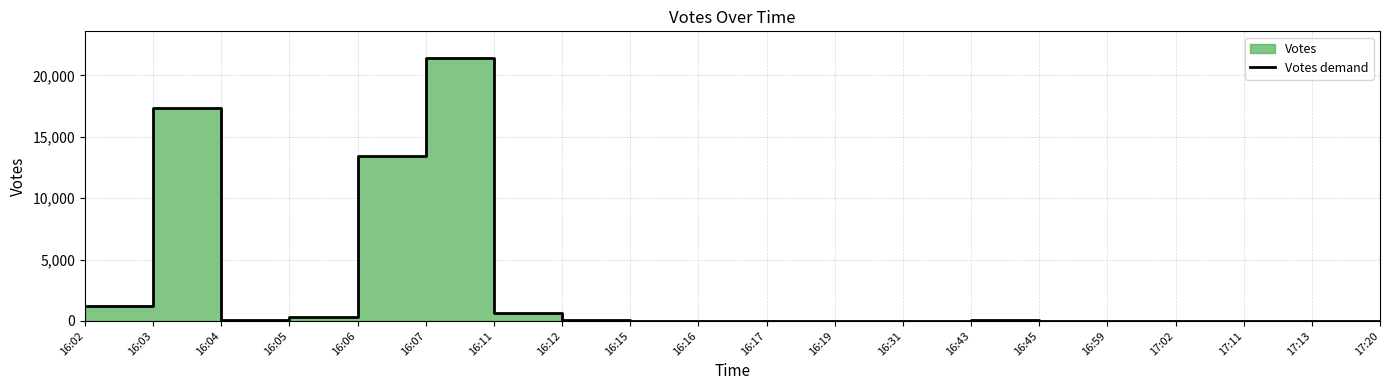

What is the value of the 14th point from the left?

90